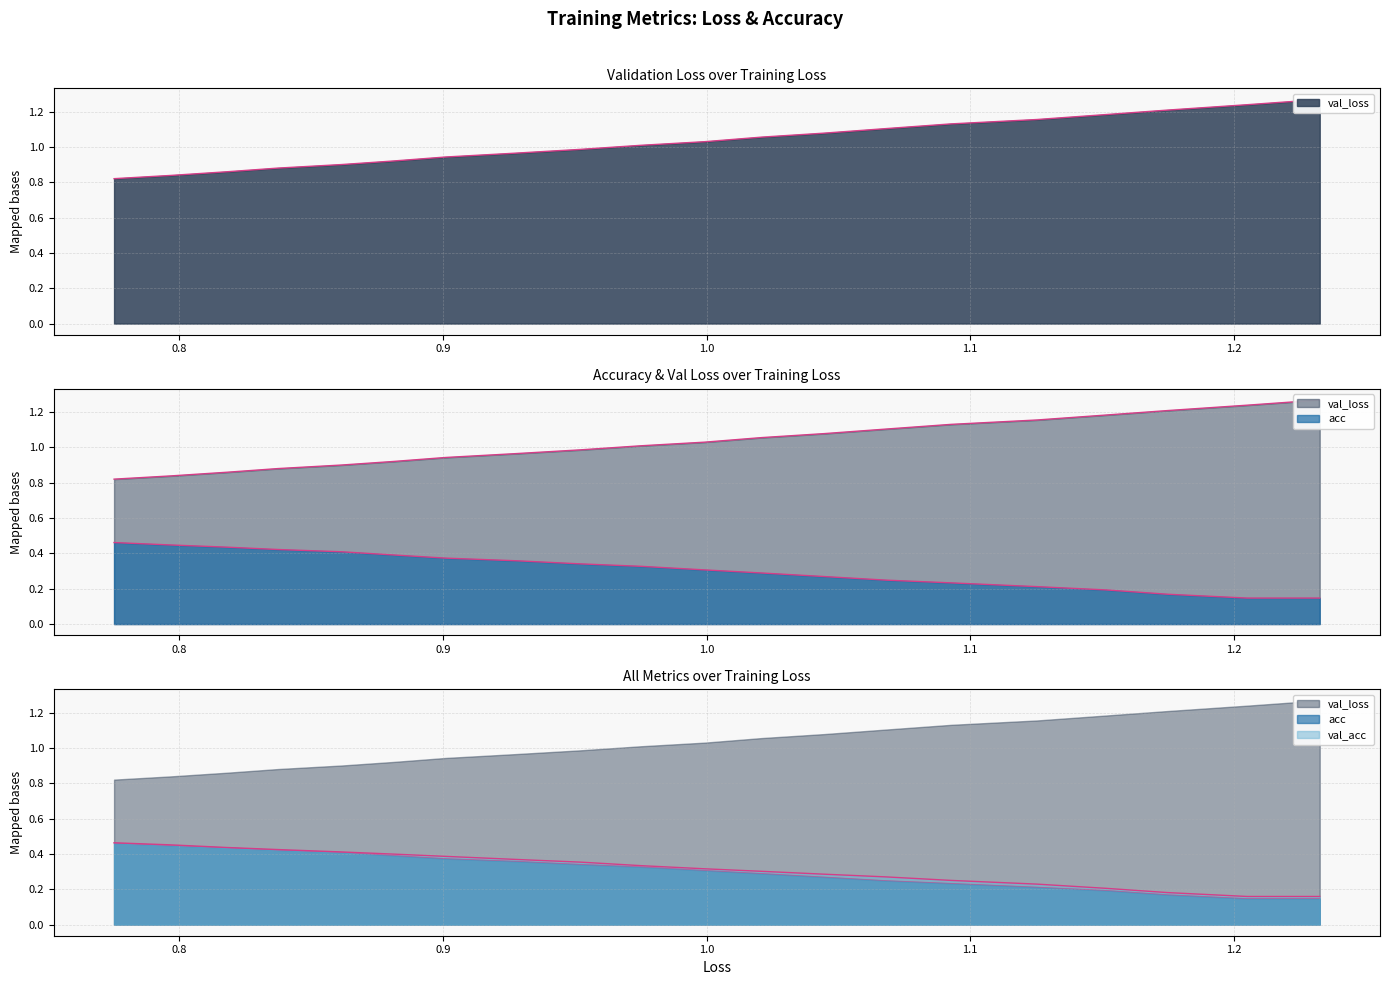

What is the smallest value displayed?

0.1